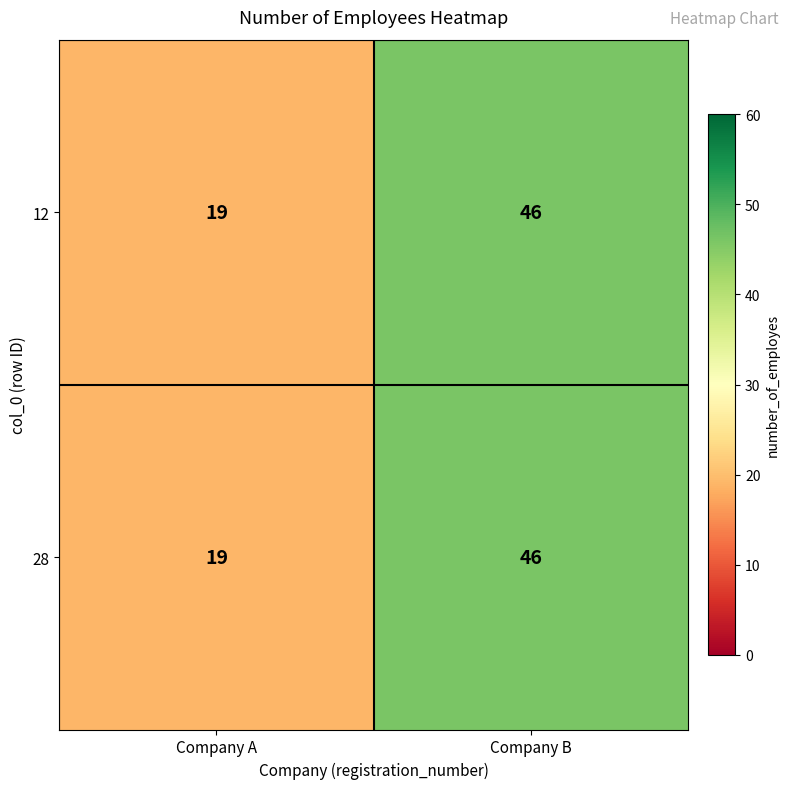

Reading left to right, transcribe all the data shown in this chart.

12: Company A=19	Company B=46
28: Company A=19	Company B=46